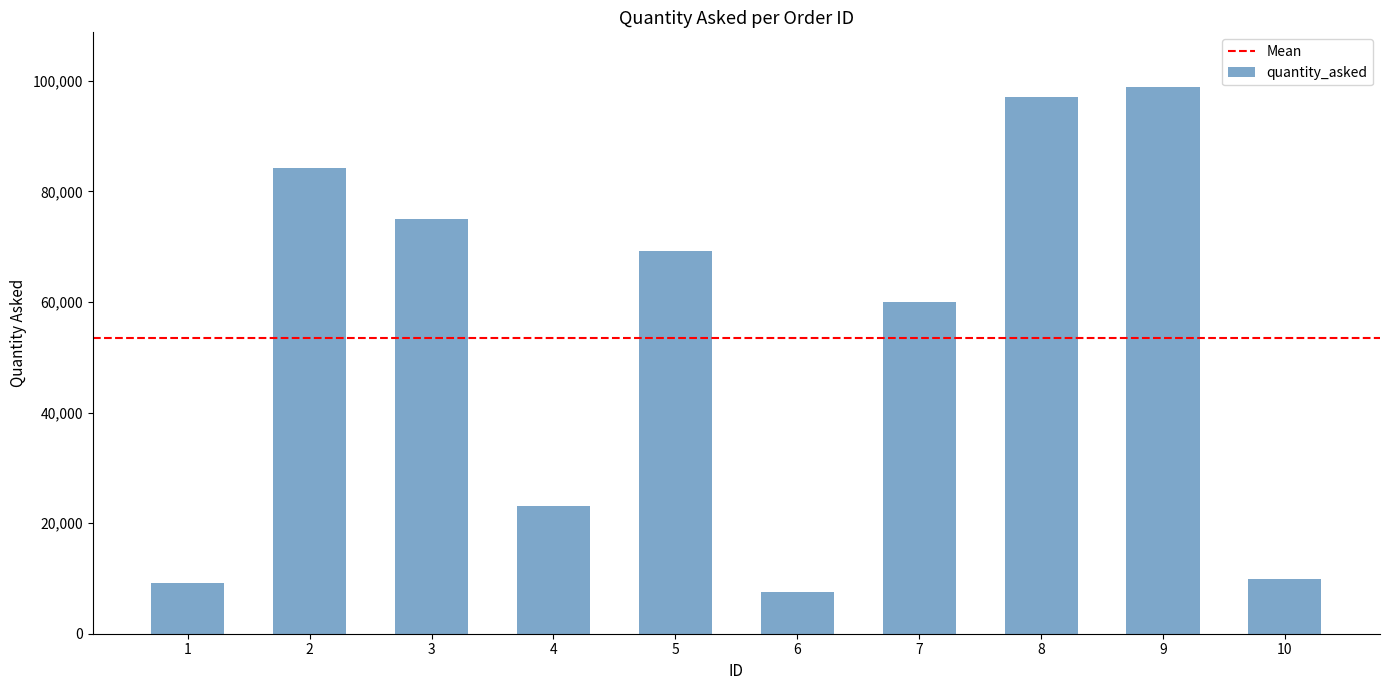

What is the sum of all values?

534257